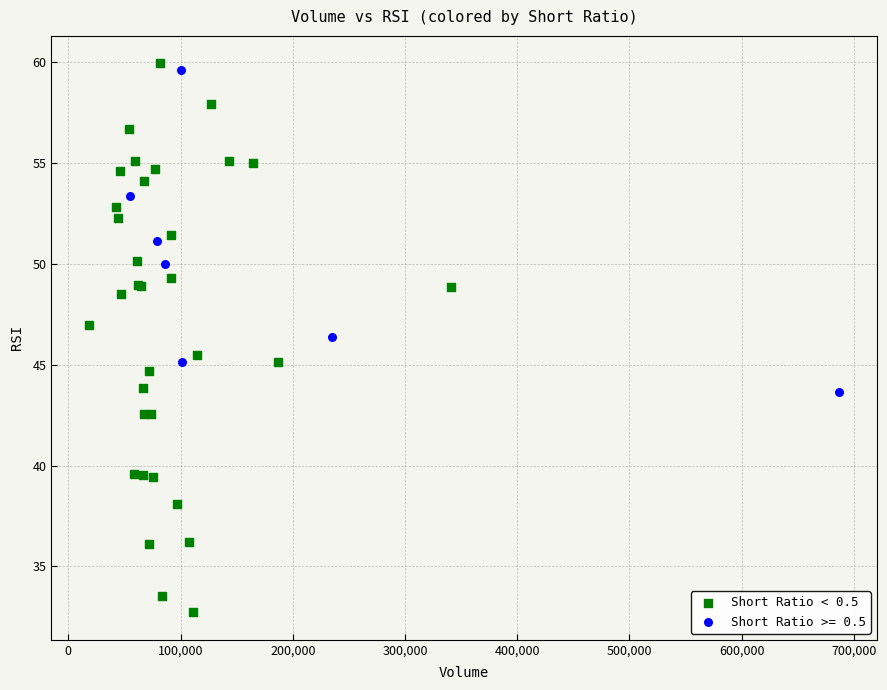

Which series reaches the minimum Y coordinate?

Short Ratio < 0.5